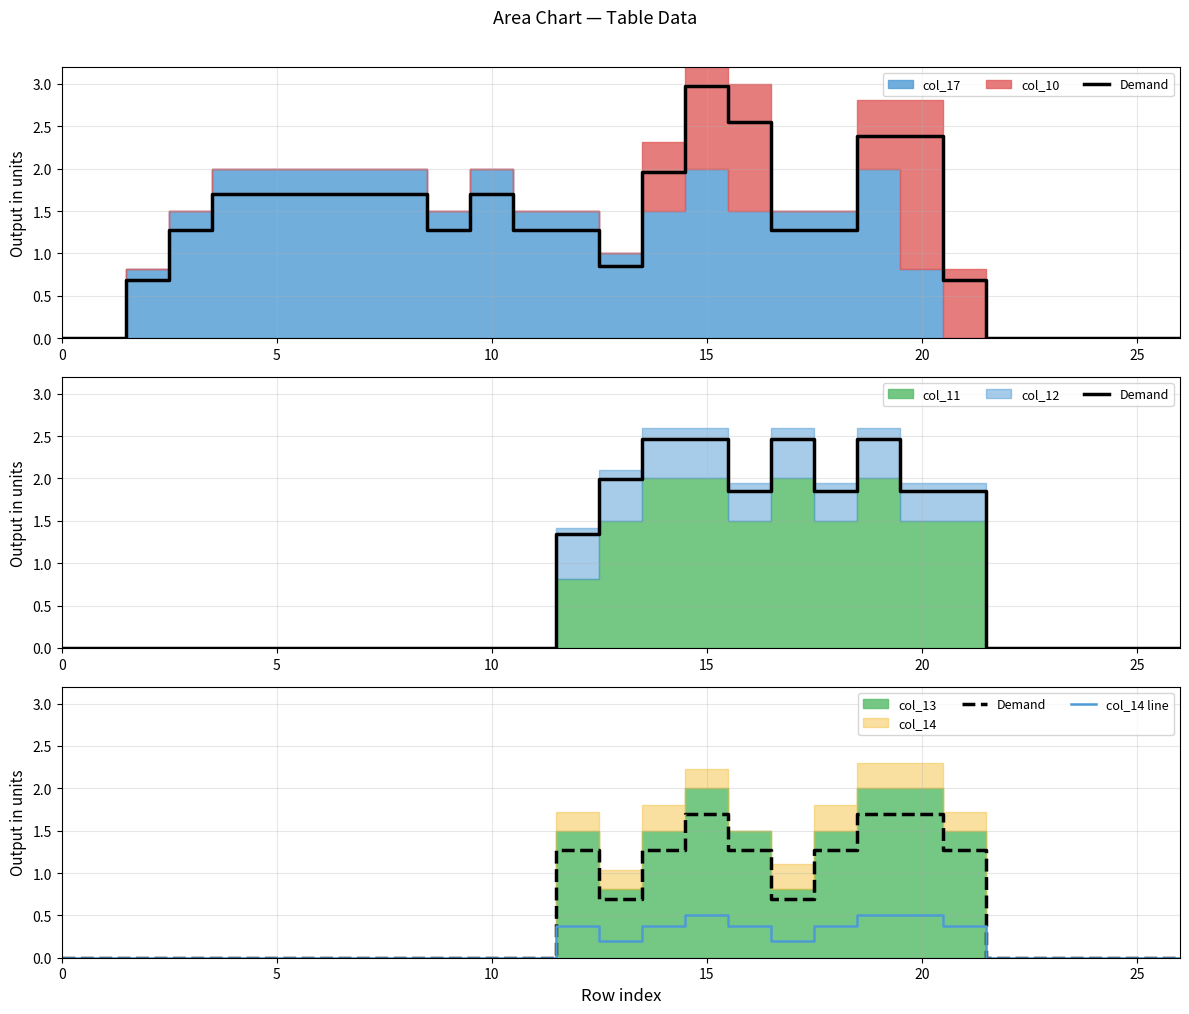

What is the label of the 11th point from the left?

10